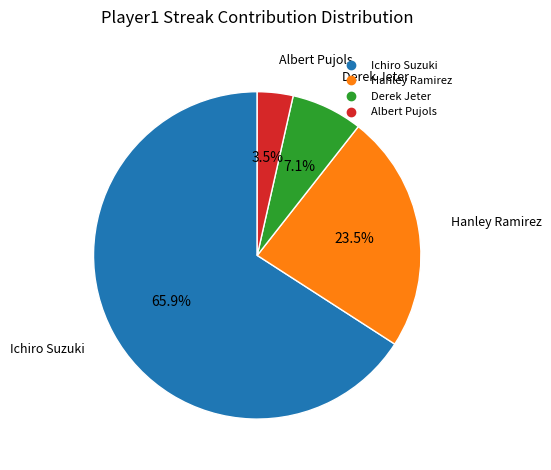

Which slice is the smallest?

Albert Pujols